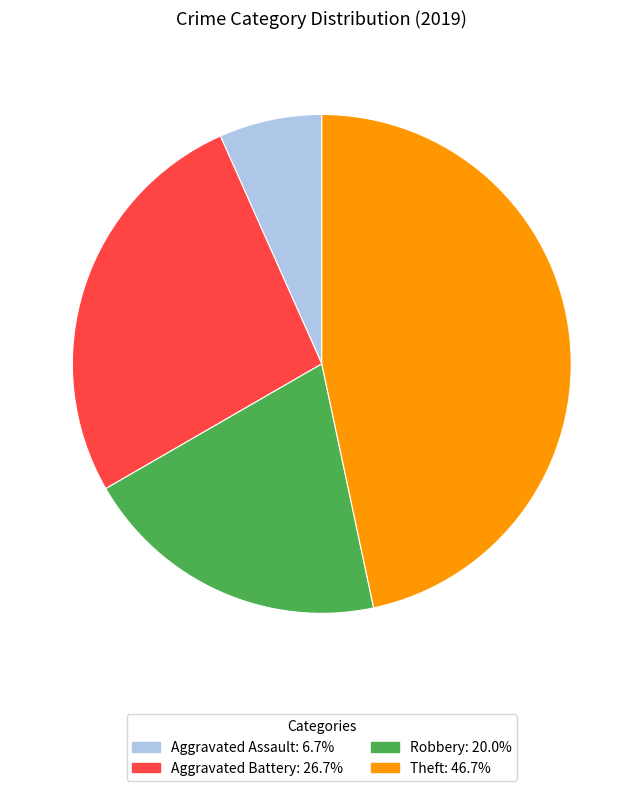

Is there a majority slice in this chart?

No